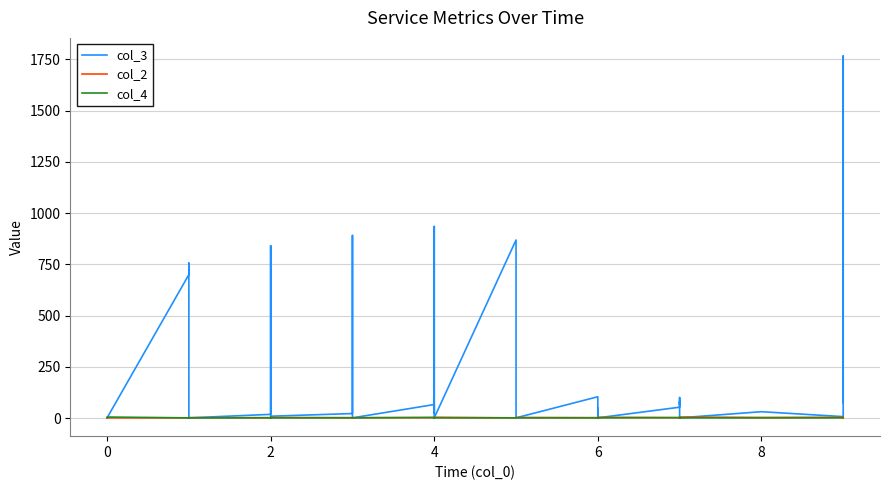

What is the greatest value displayed?

1767